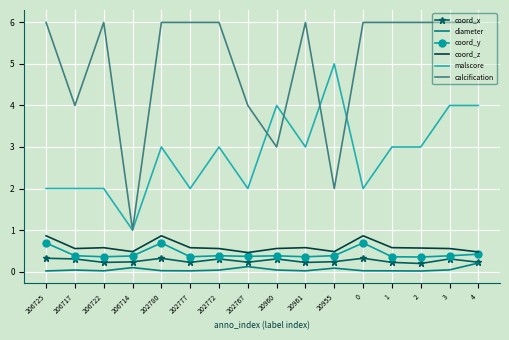

The coord_x series shows 0.3 at 202780. True or false?

True